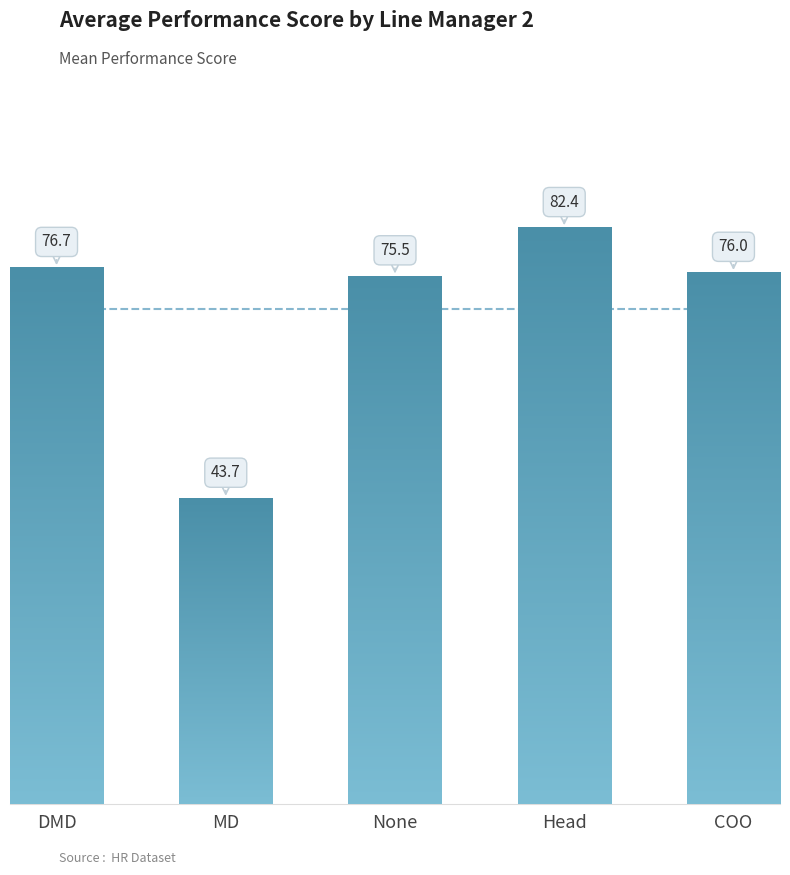

What is the value of the 3rd bar from the left?

75.5